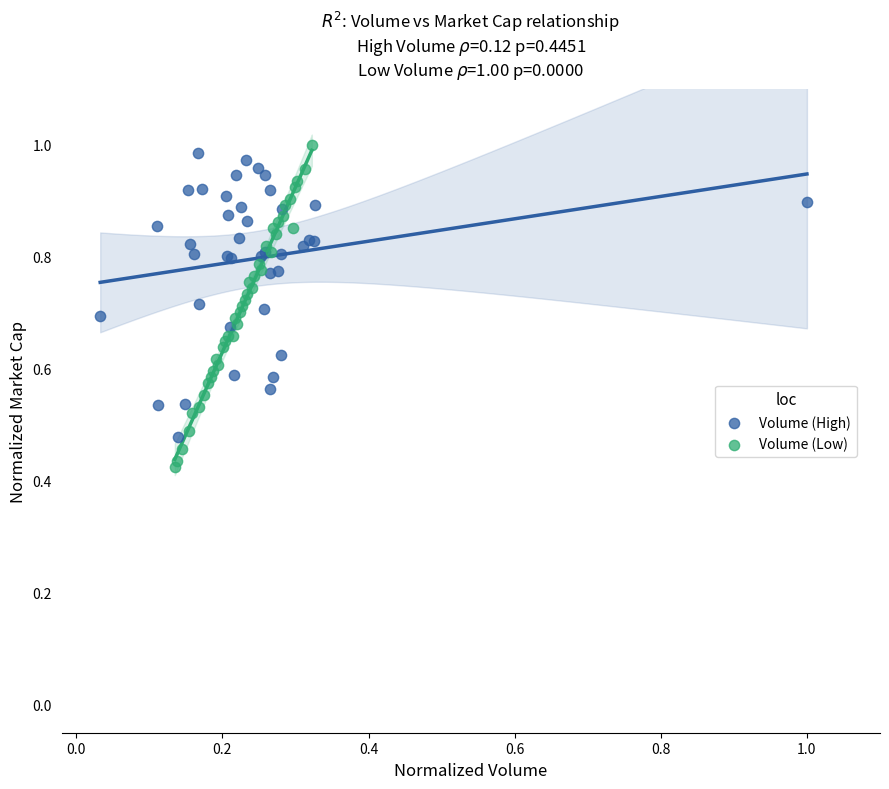

Which series has the largest Y range (max minus min)?

Volume (Low)